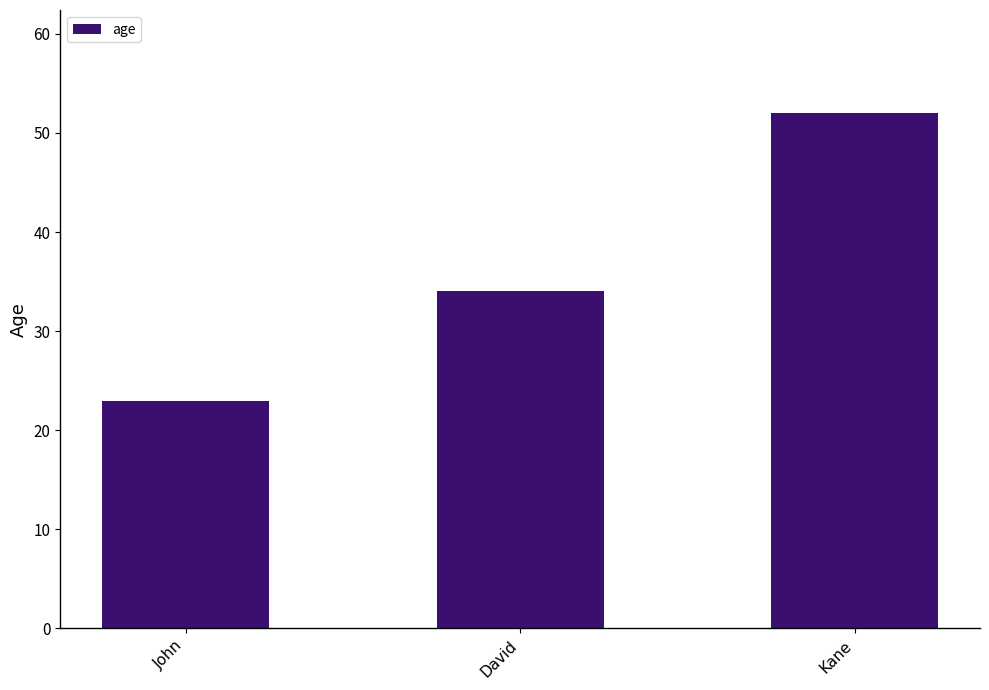

The chart shows a value of 12 at John. True or false?

False